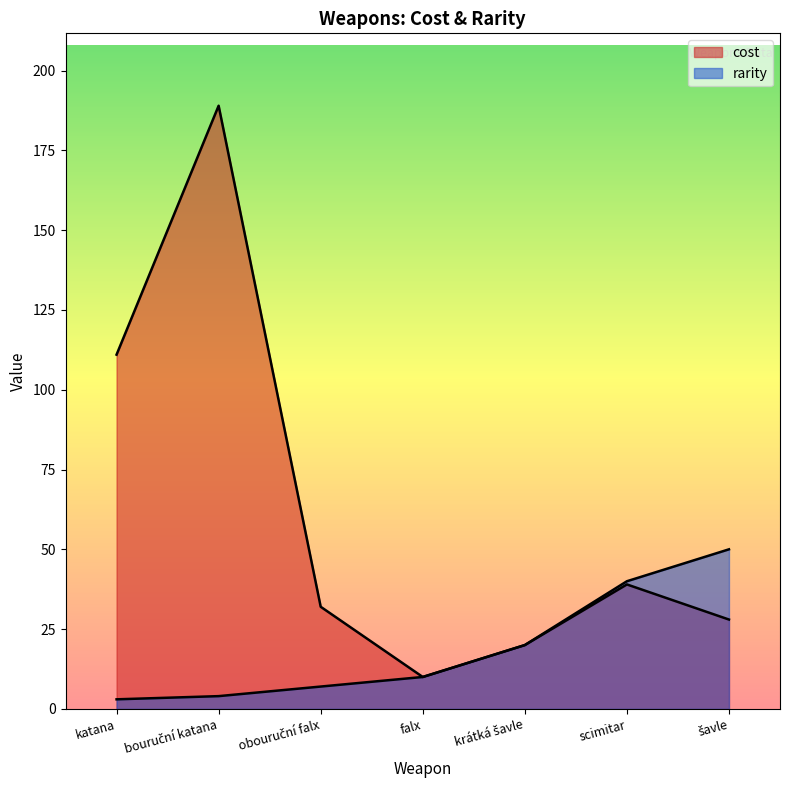

Which series has the largest total across all categories?

cost